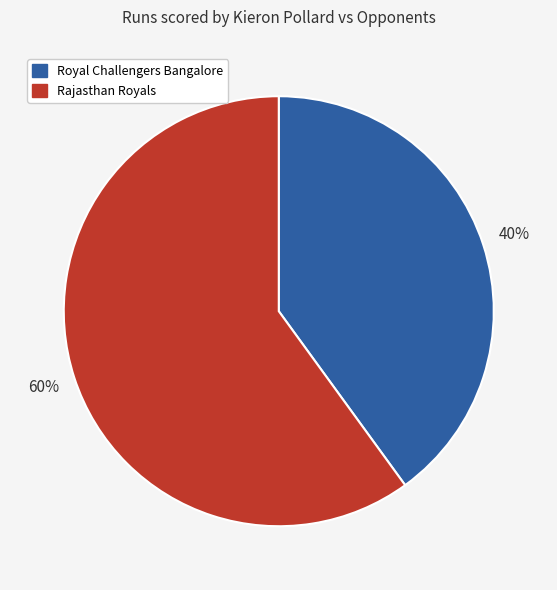

To the nearest percent, what is the difference between the largest and smallest slice percentages?

20%